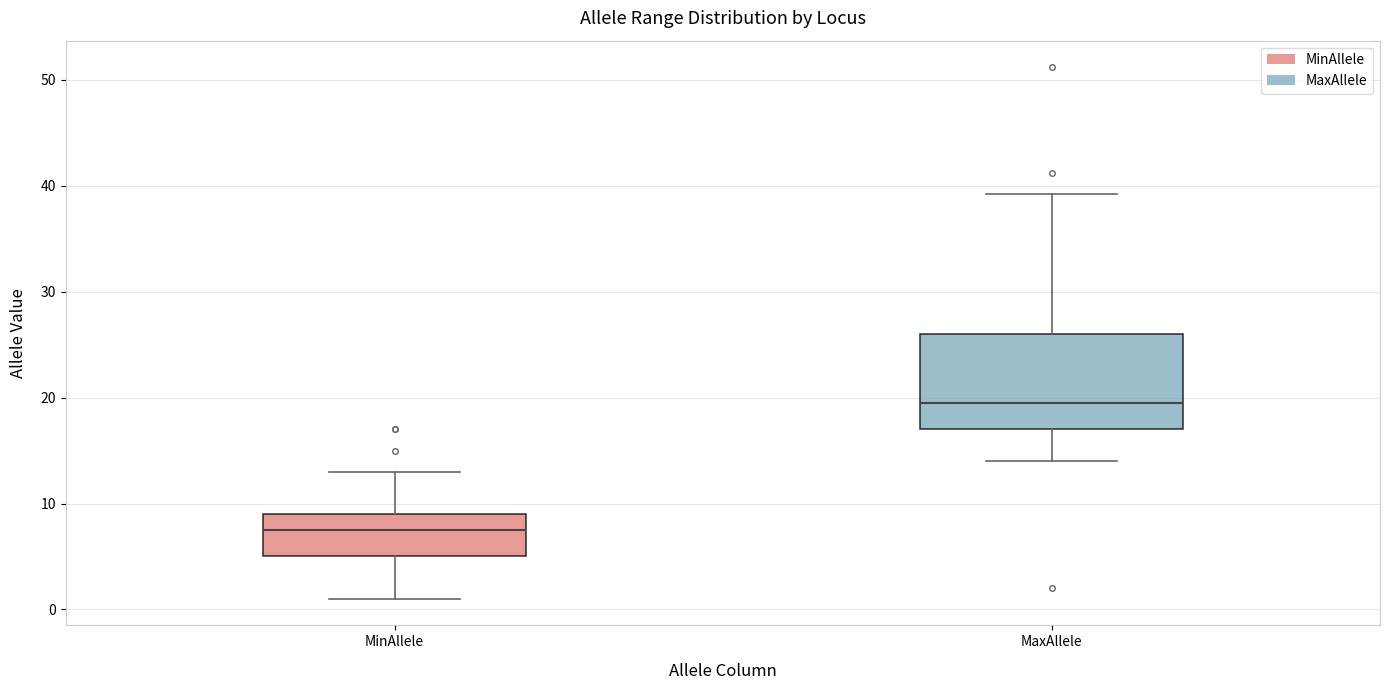

Reading left to right, read every box against the y-axis: the position of its median line, the range the box covers, and the ends of its whiskers. The values are not printed on the chart, so give them approximately, as read against the axis.

MinAllele: median 8, box 5 to 9, whiskers 1 to 13
MaxAllele: median 20, box 17 to 26, whiskers 14 to 39